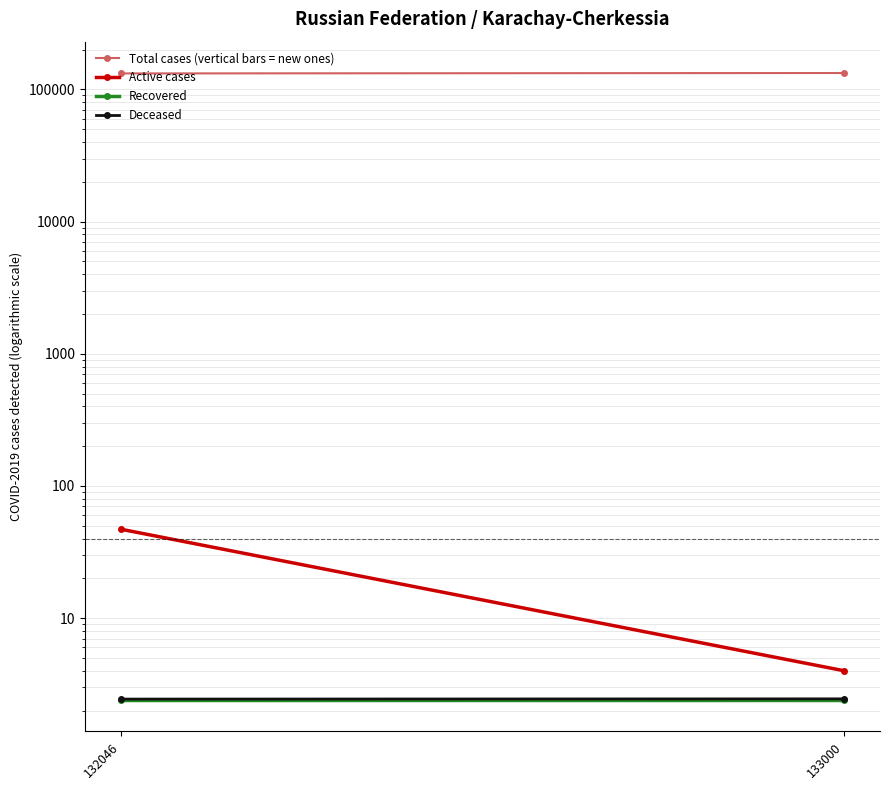

Which has a higher value, 132046 or 133000?

133000